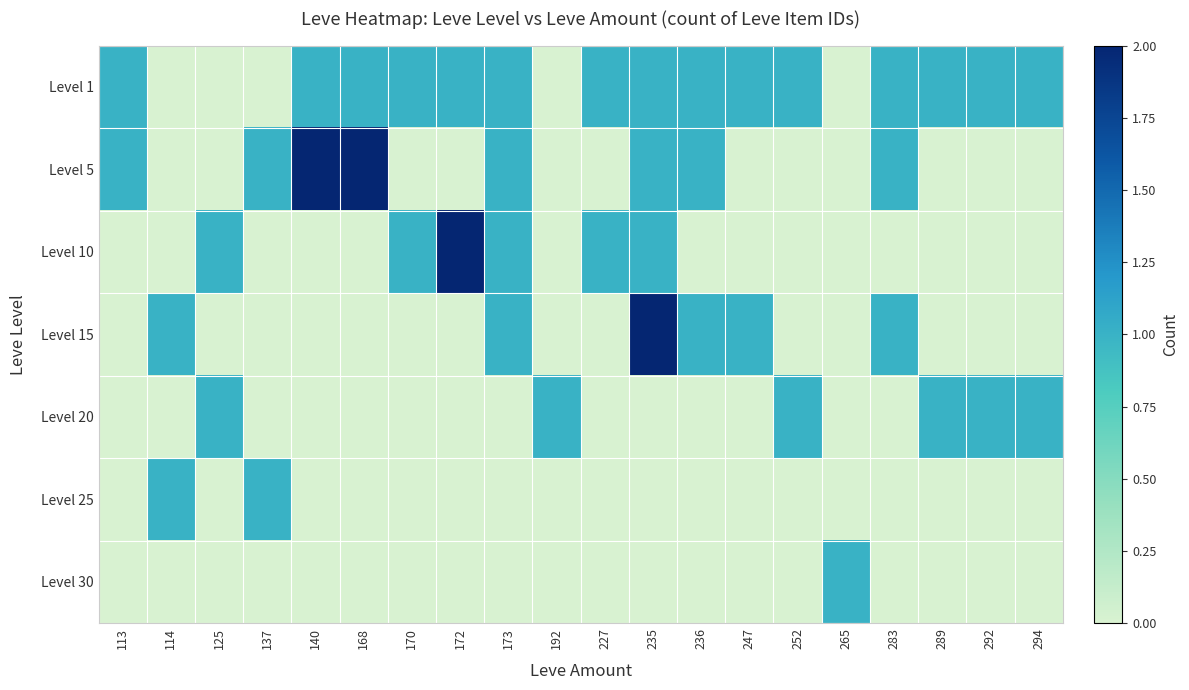

What is the difference between the highest and lowest values at 114?

1